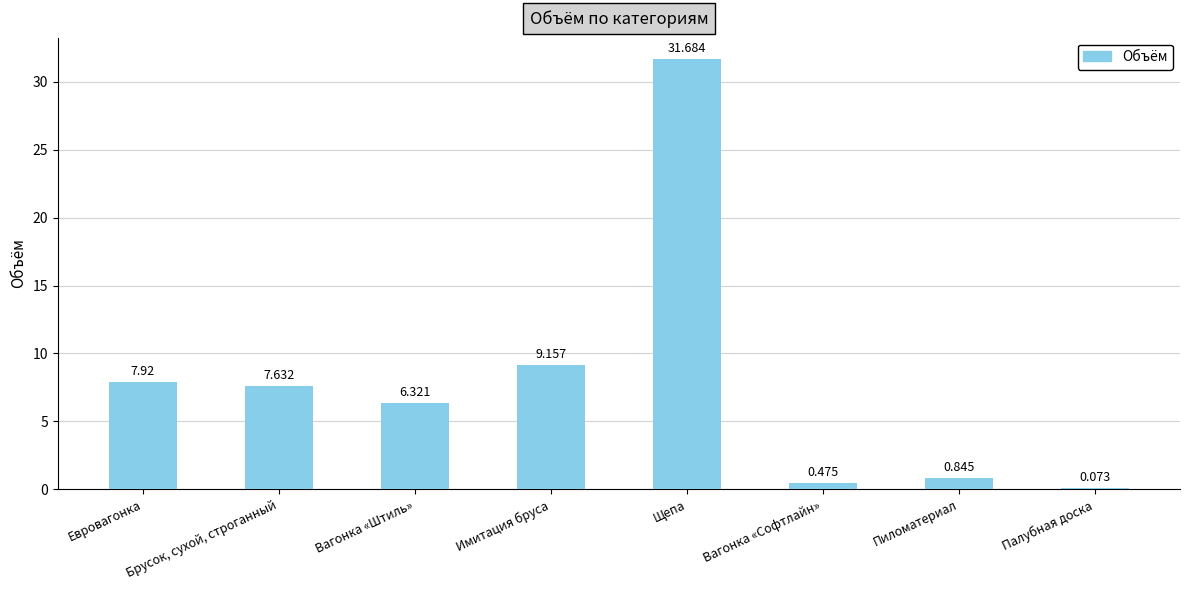

Which label corresponds to the largest value in the chart?

Щепа